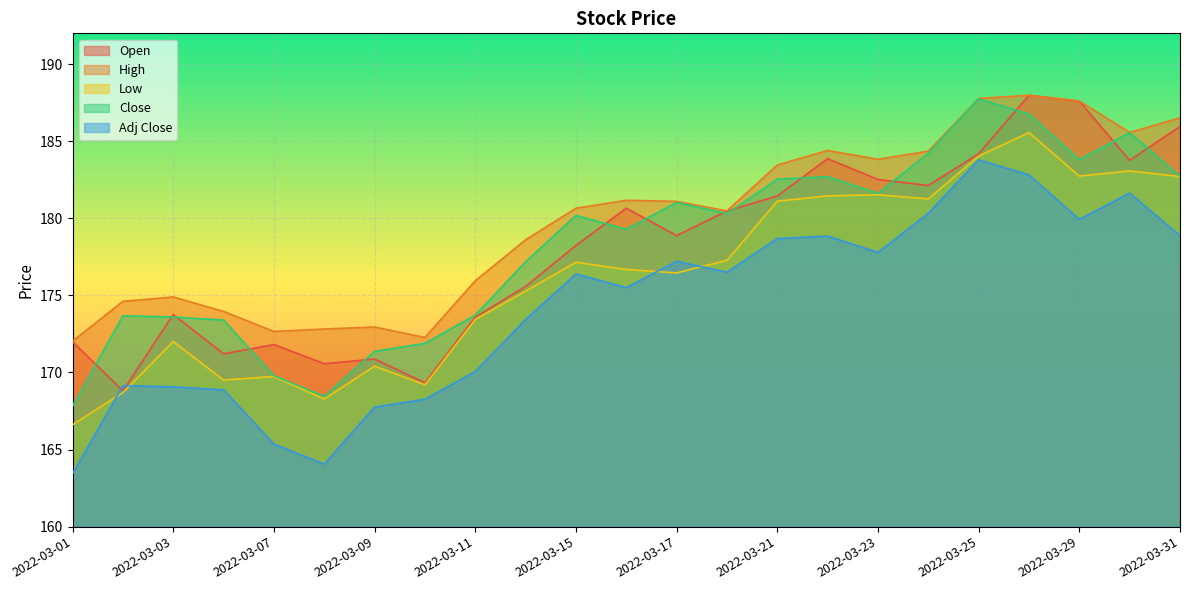

Which has a higher value, 2022-03-16 or 2022-03-31?

2022-03-31